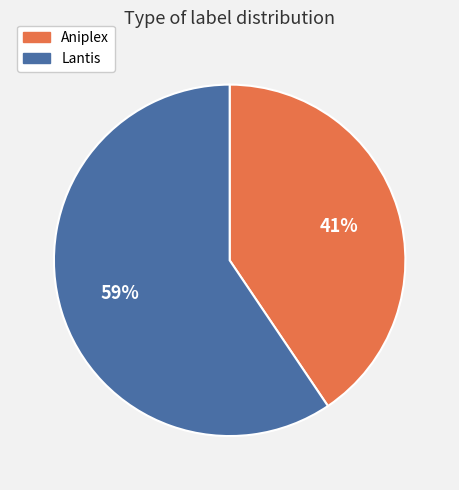

How many slices are in this pie chart?

2